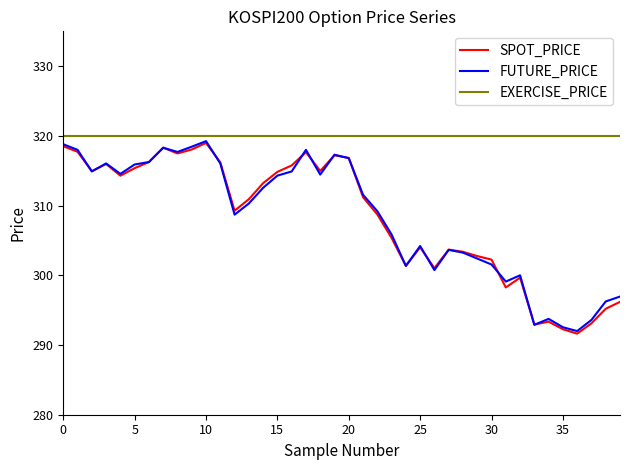

What is the maximum value shown in the chart?

320.0